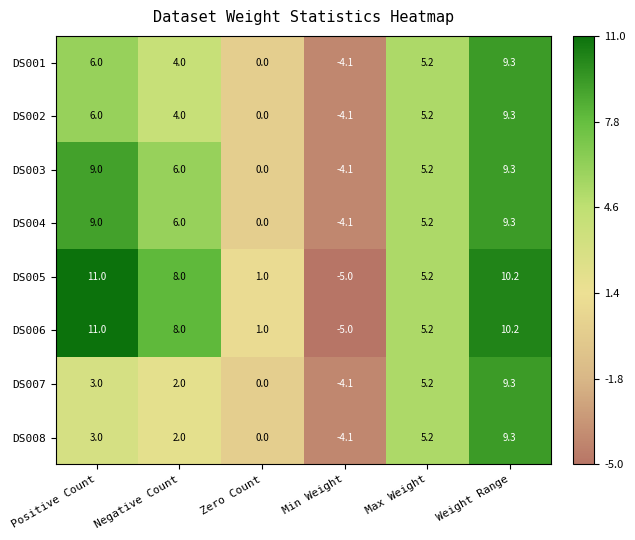

The value of DS007 at Zero Count is 0.0. True or false?

True